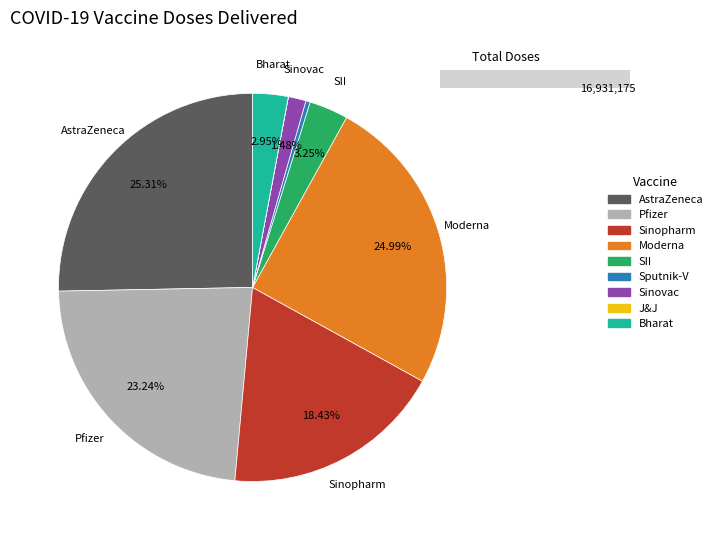

To the nearest percent, what is the combined percentage of Pfizer and AstraZeneca?

49%